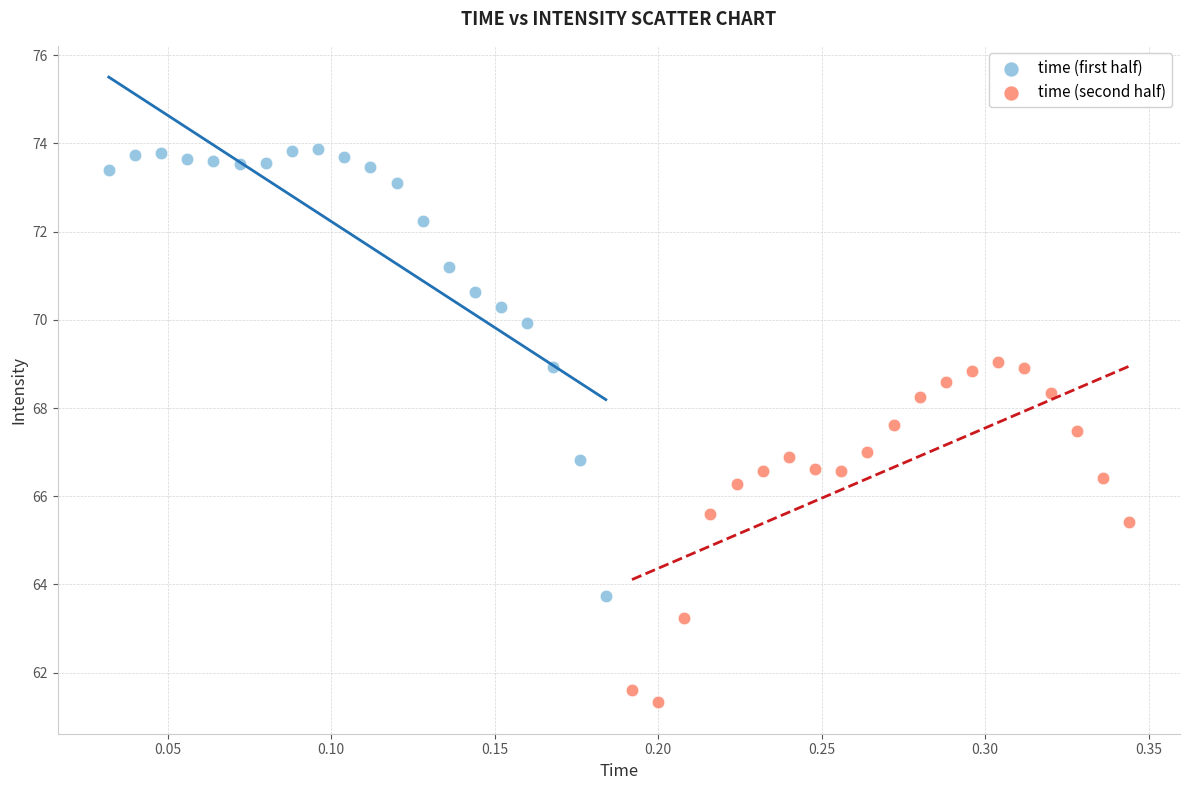

Which series reaches the minimum Y coordinate?

time (second half)